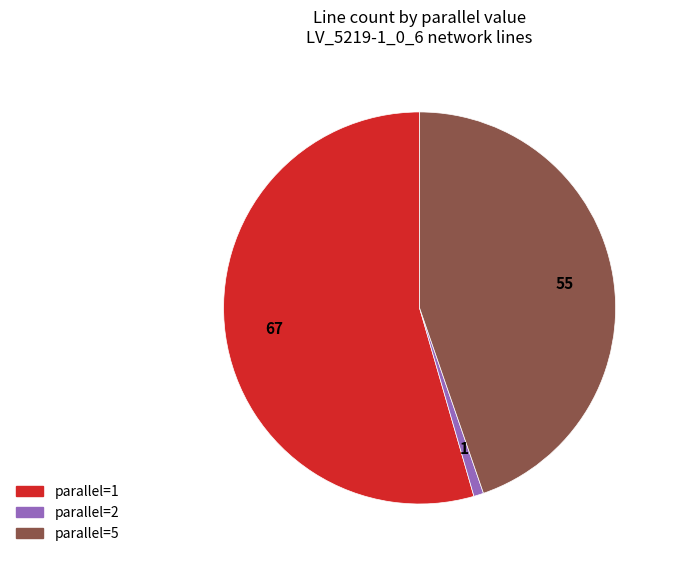

Is the sum of parallel=1 and parallel=5 greater than half?

Yes